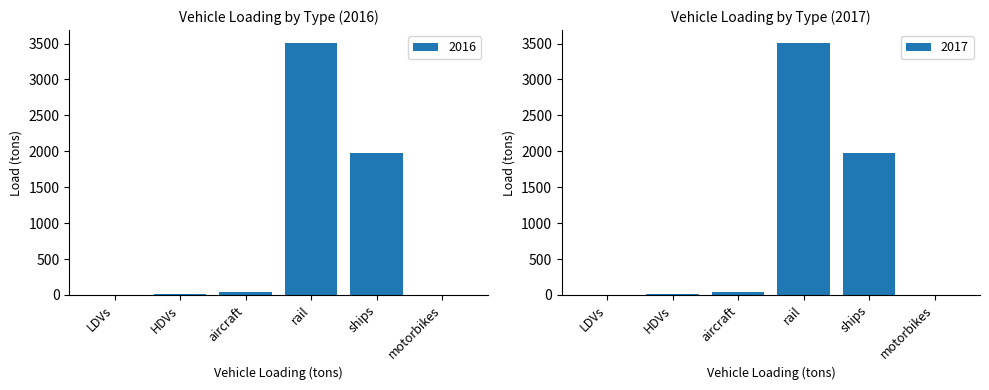

What is the label of the 2nd bar from the left?

HDVs